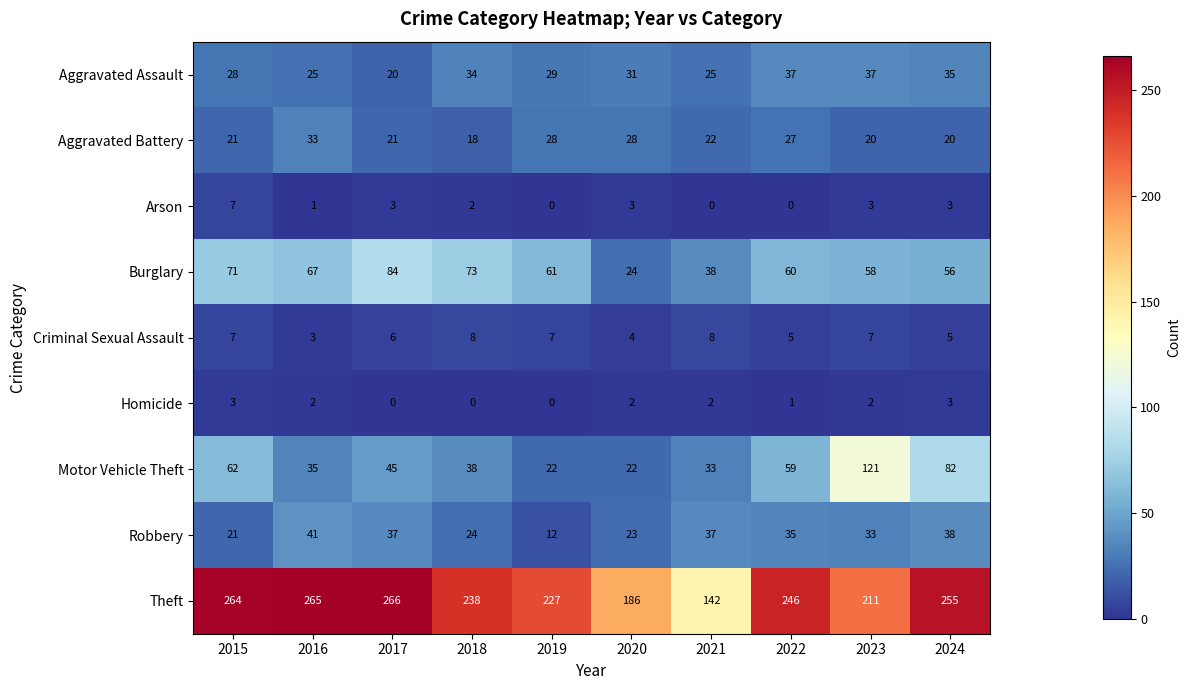

How many values in the Aggravated Assault series are below 31?

5